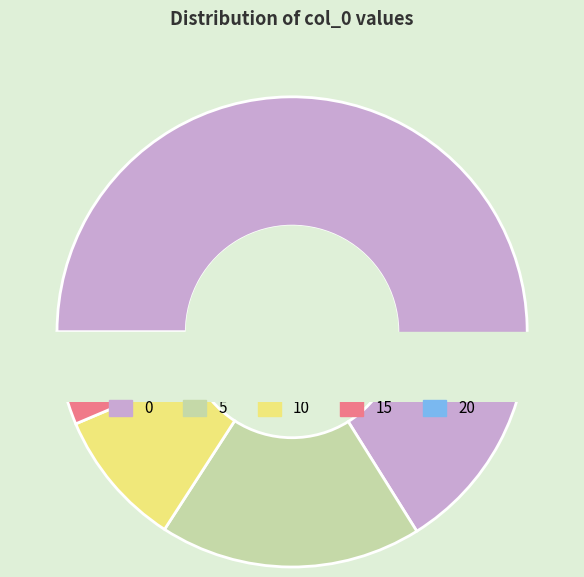

The 10 slice represents 18% of the pie. True or false?

False